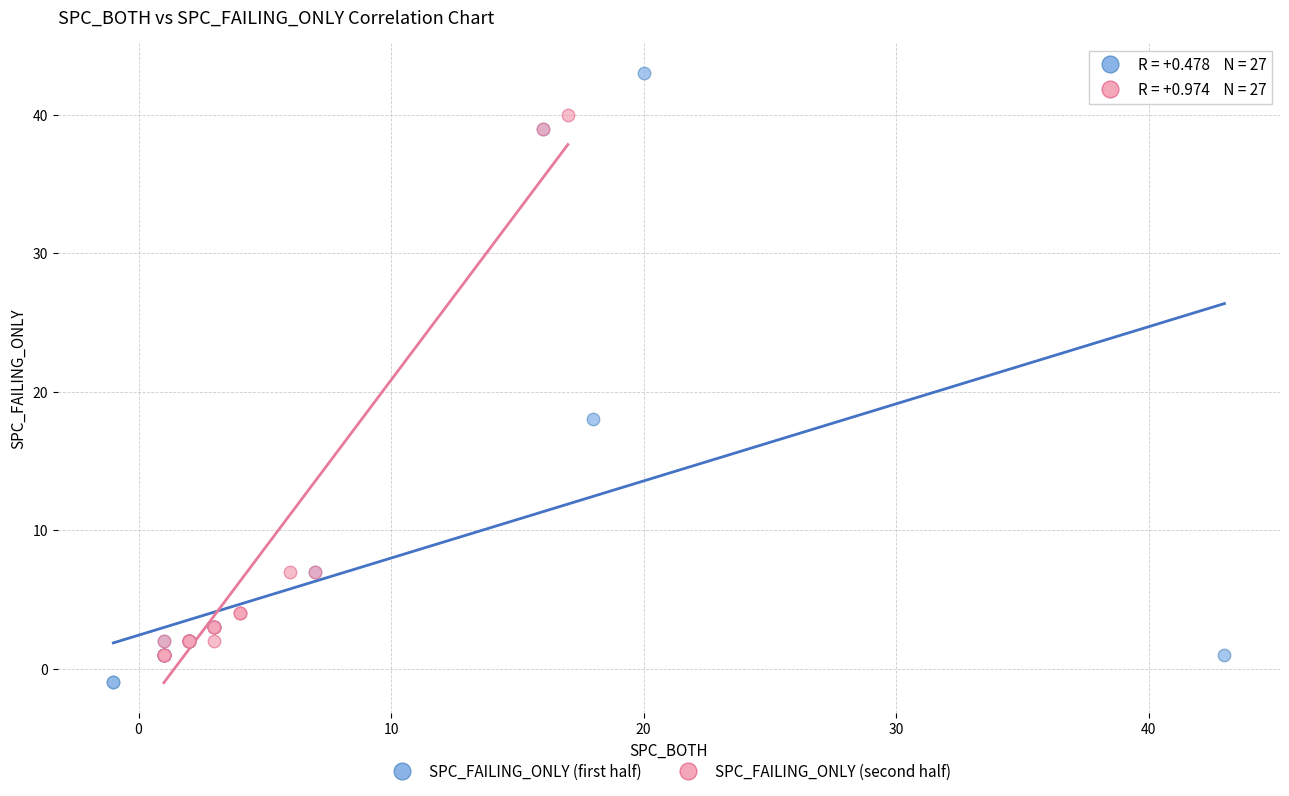

Which series reaches the minimum Y coordinate?

SPC_FAILING_ONLY (first half)